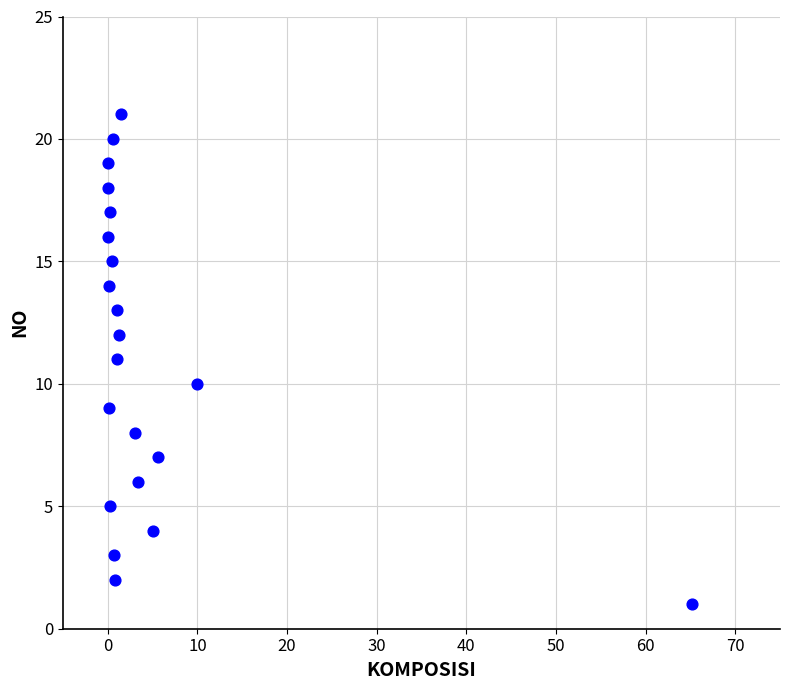

What is the range of Y values (max minus min)?

20